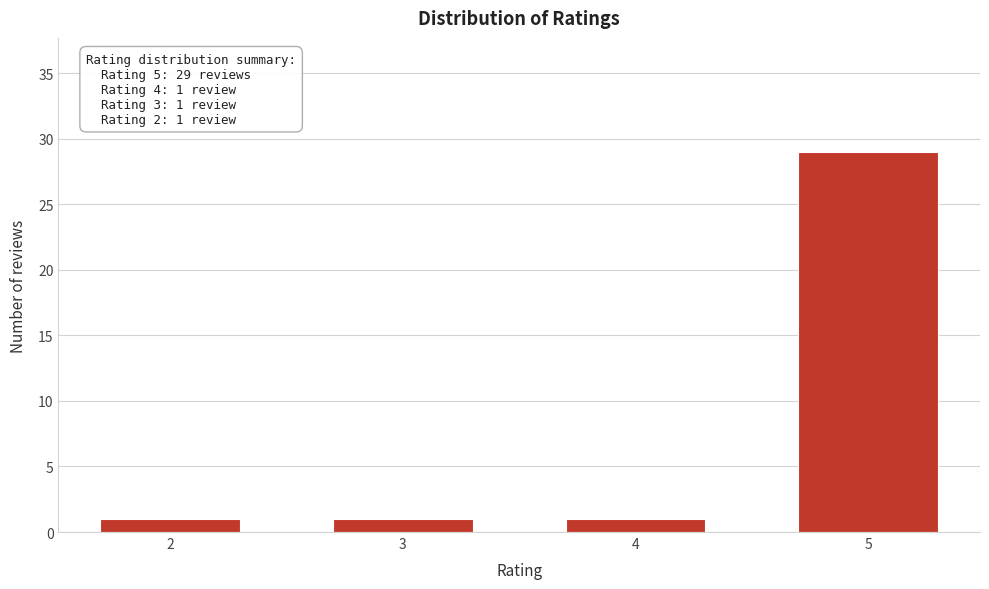

Reading left to right, extract all data points from this chart.

1	1	1	29